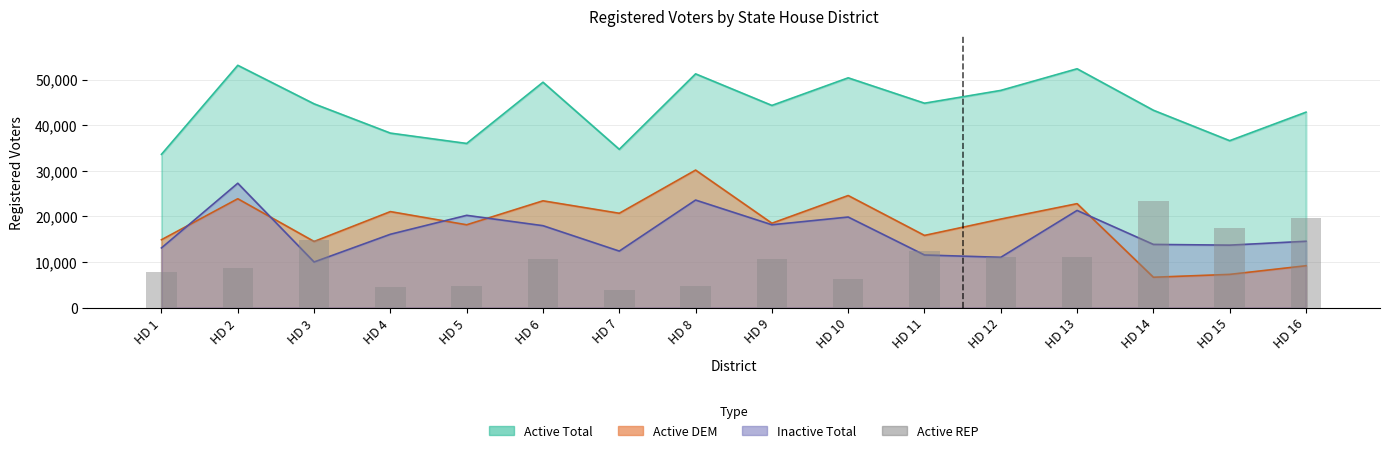

Is it true that the value at HD 7 is 3869?

True